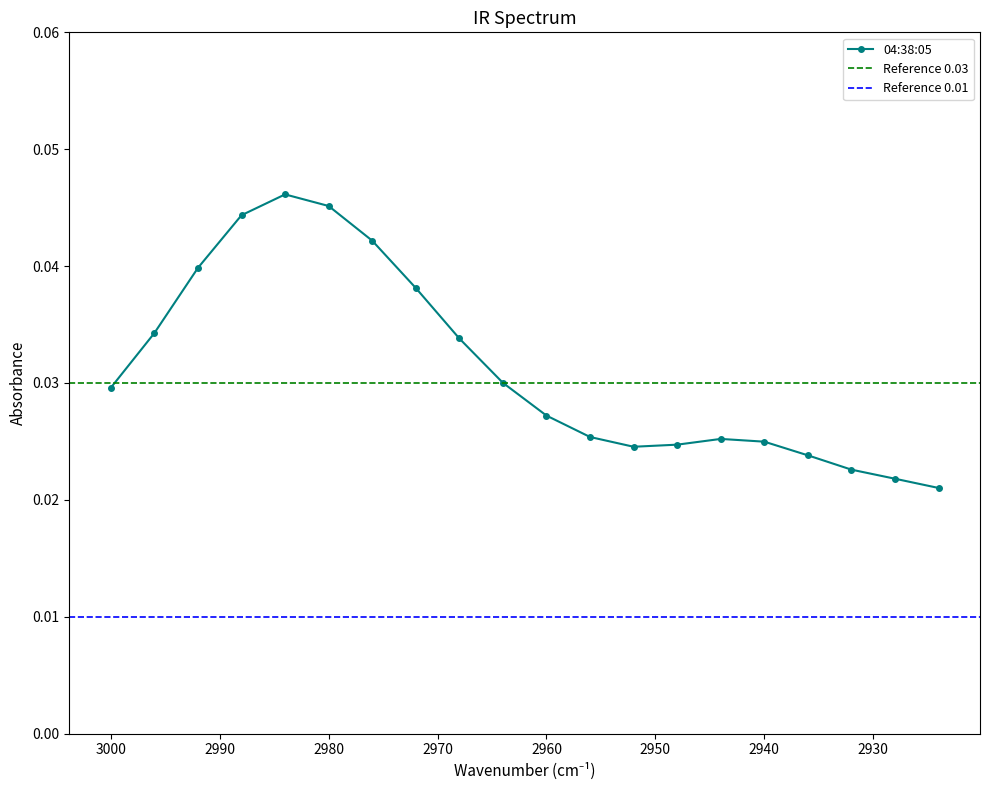

Does the chart have visible grid lines?

No